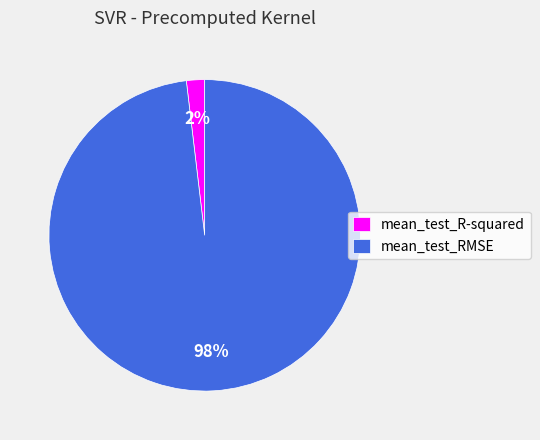

Which slice is the largest?

mean_test_RMSE